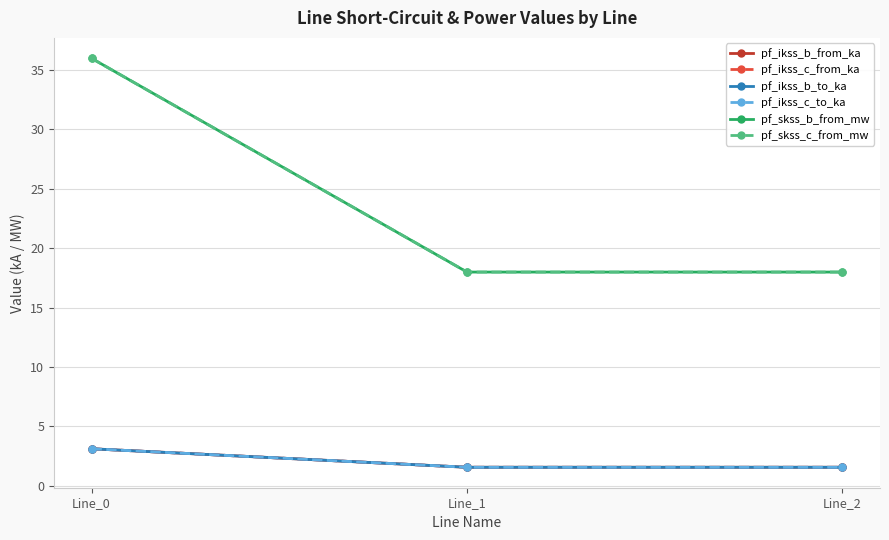

What is the value of the pf_skss_b_from_mw point at the 2nd from the left?

18.0